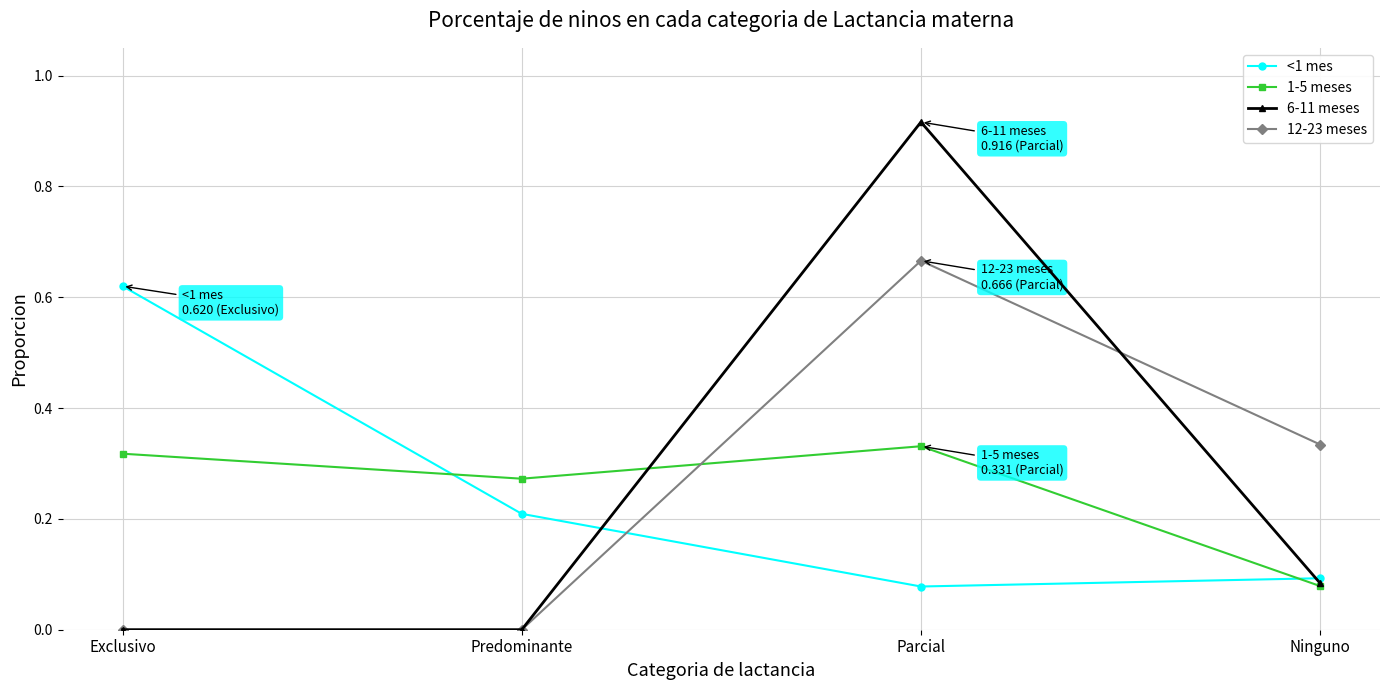

Is this an area chart (filled region under the line)?

No